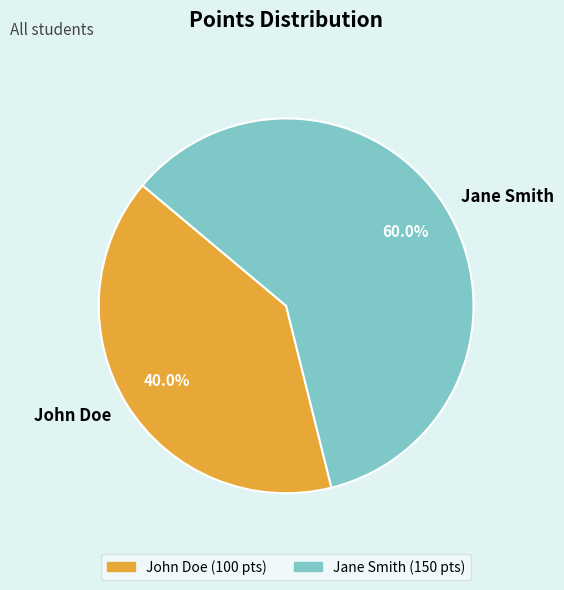

What percentage is the John Doe slice, to the nearest percent?

40%